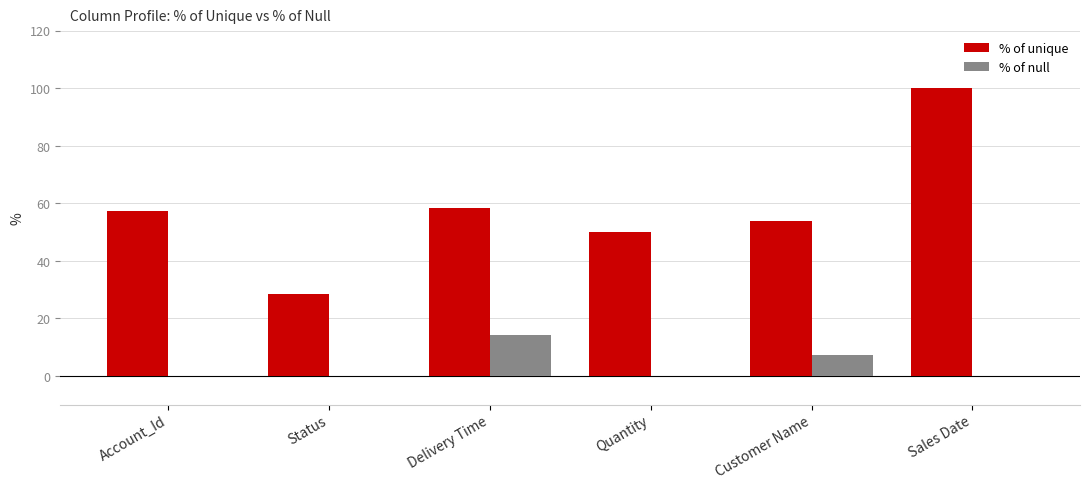

What is the sum of all % of unique values?

347.9